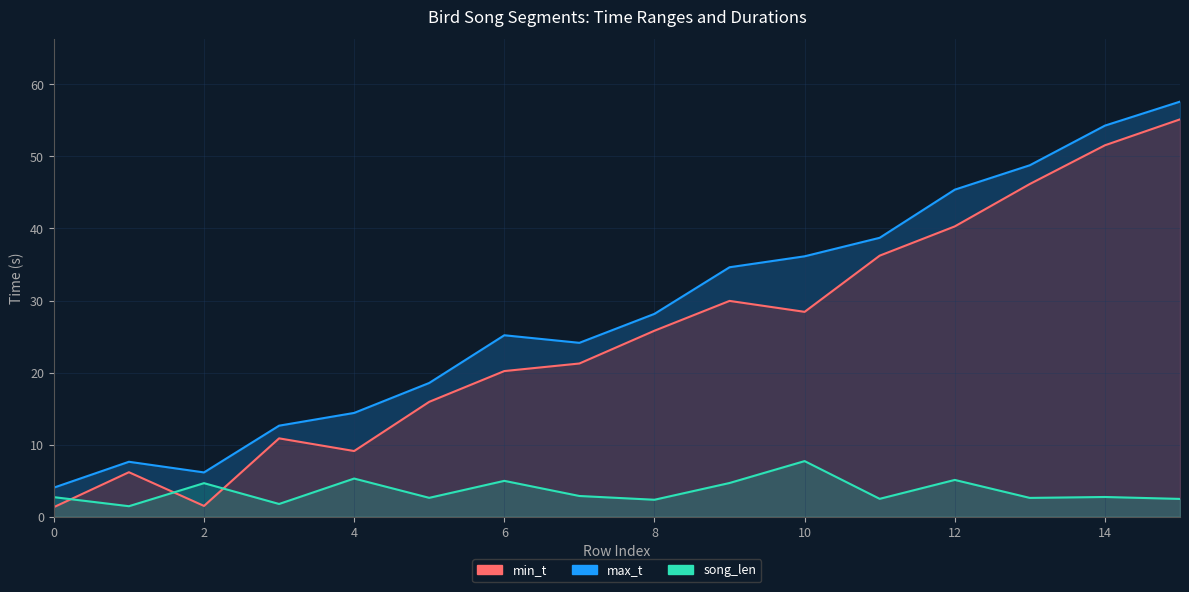

How many categories are shown in the chart?

16